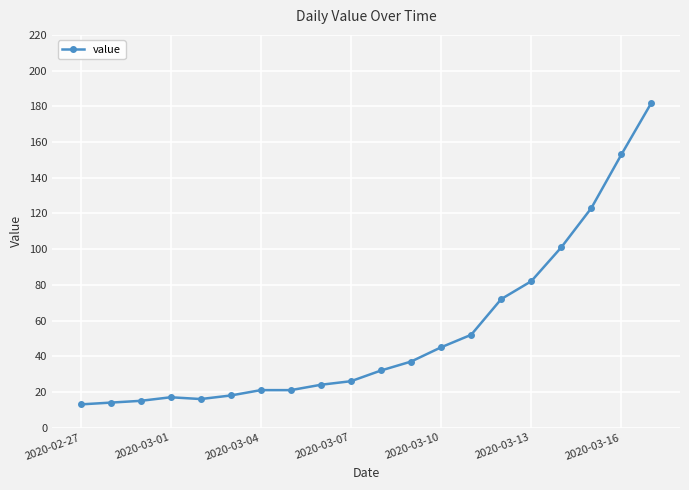

What is the average value?

53